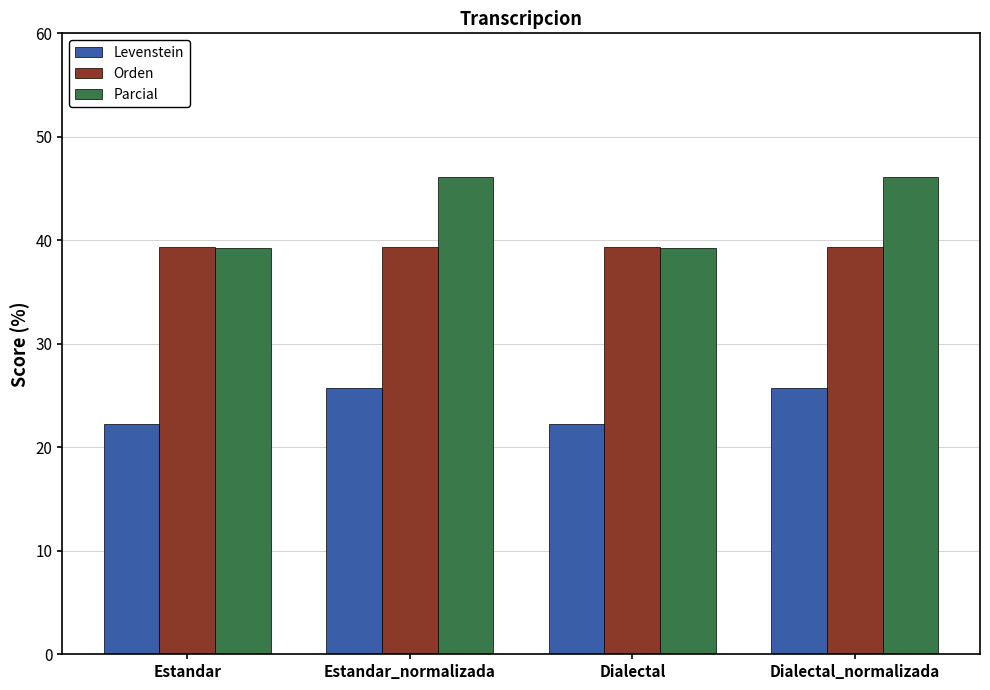

What is the lowest value of the Orden series?

39.3